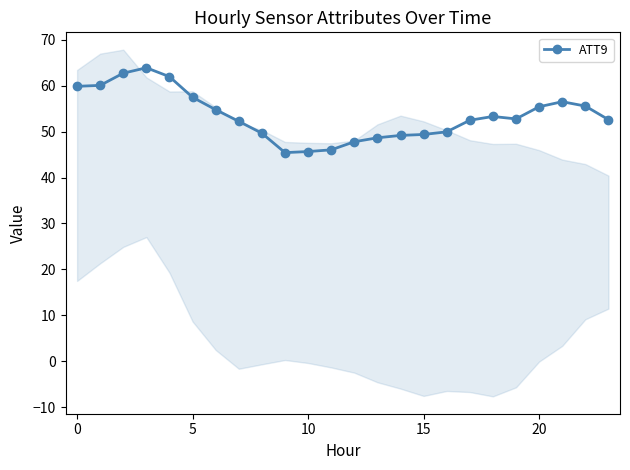

How many lines are shown in the chart?

1